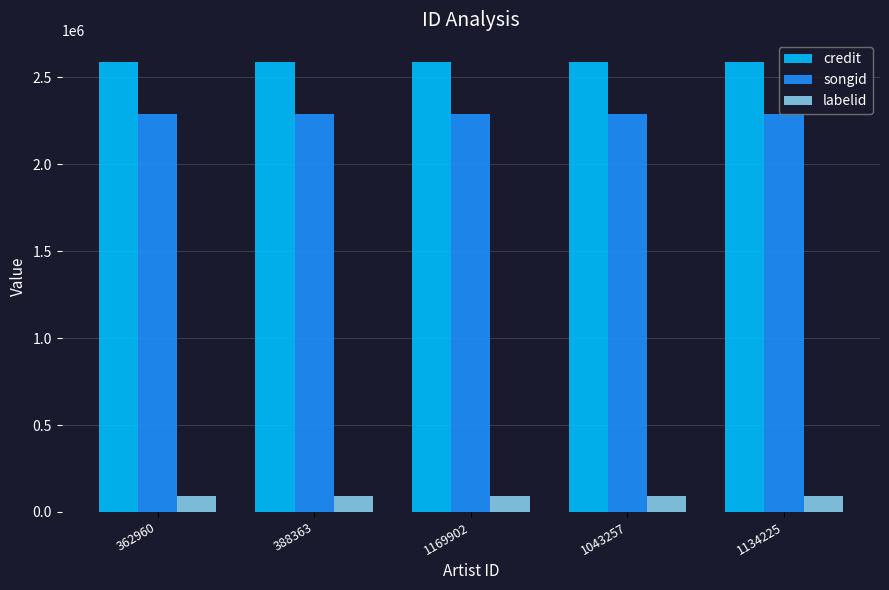

At 388363, list the series in order from smallest to largest.

labelid, songid, credit